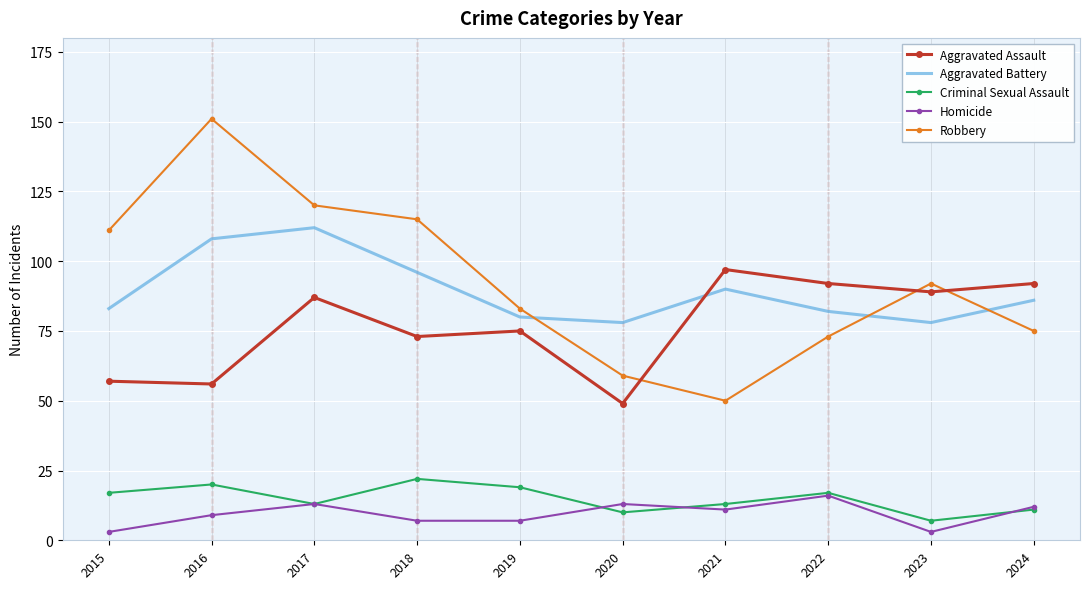

What is the total value across all series at 2022?

280